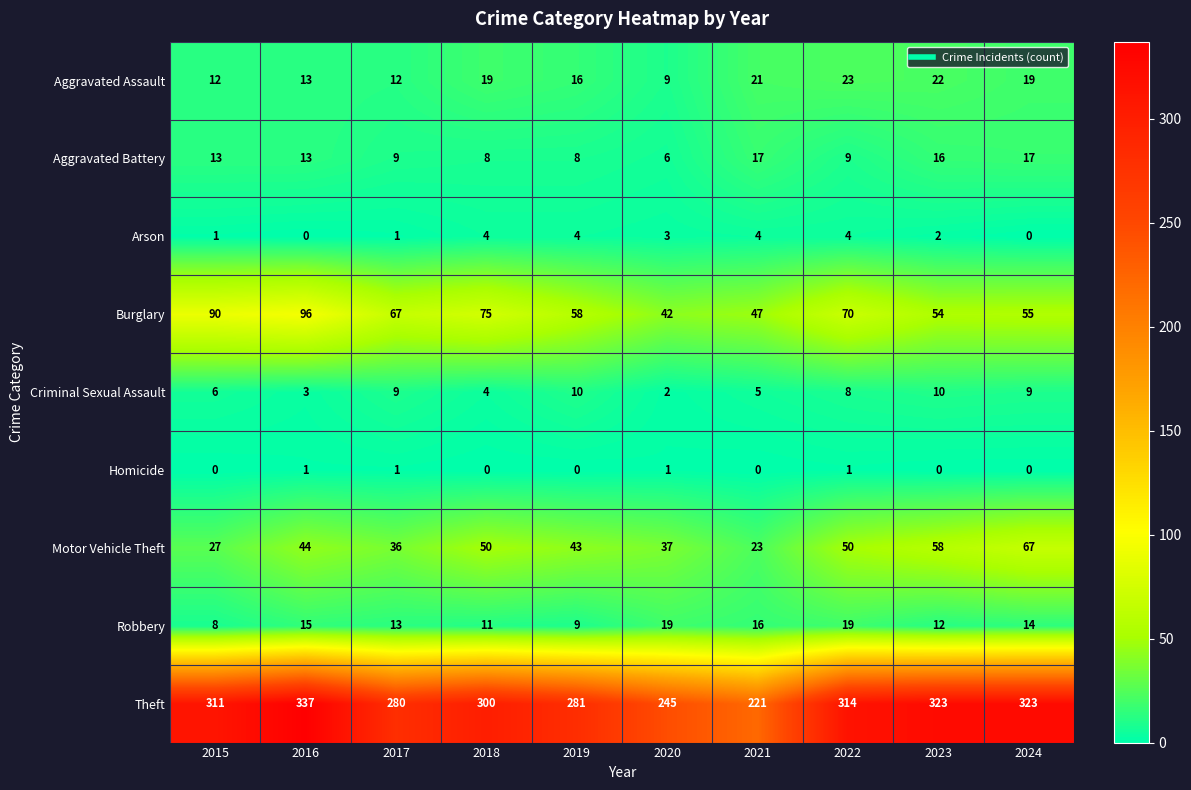

At which category is the sum across all series the highest?

2016